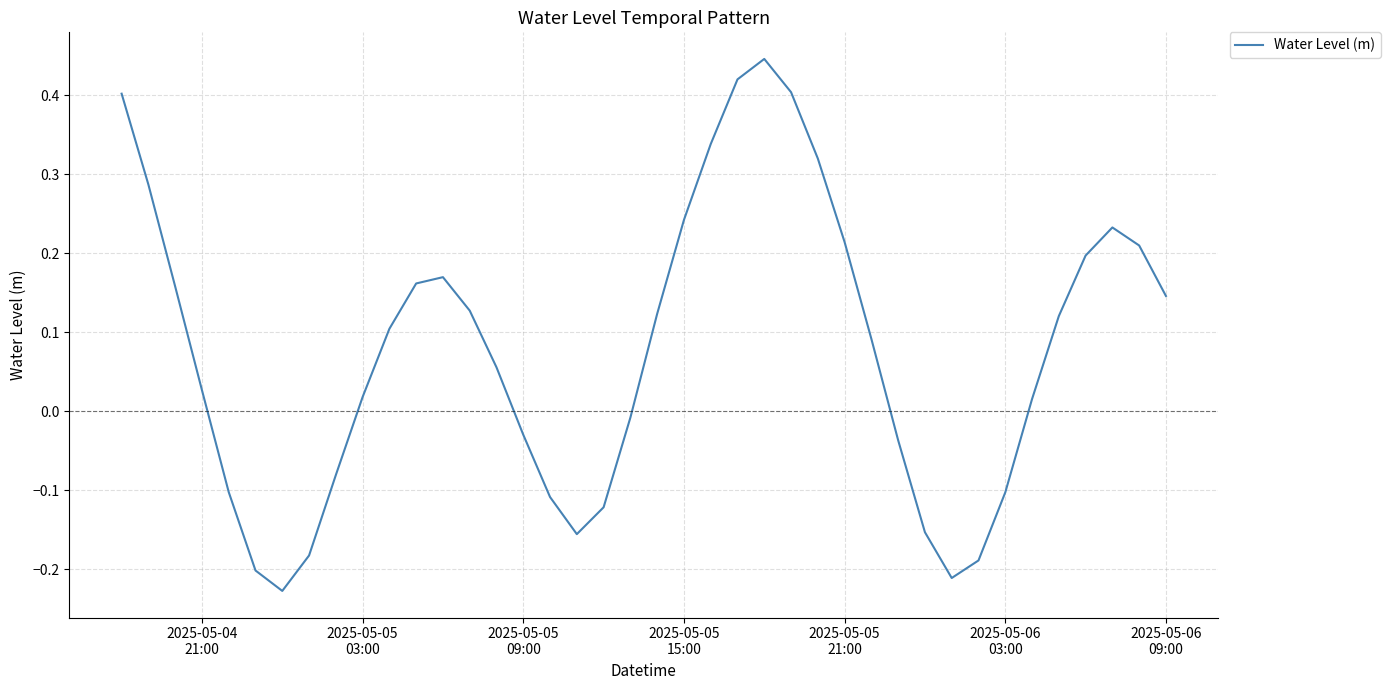

What is the difference between the maximum and minimum values?

0.7